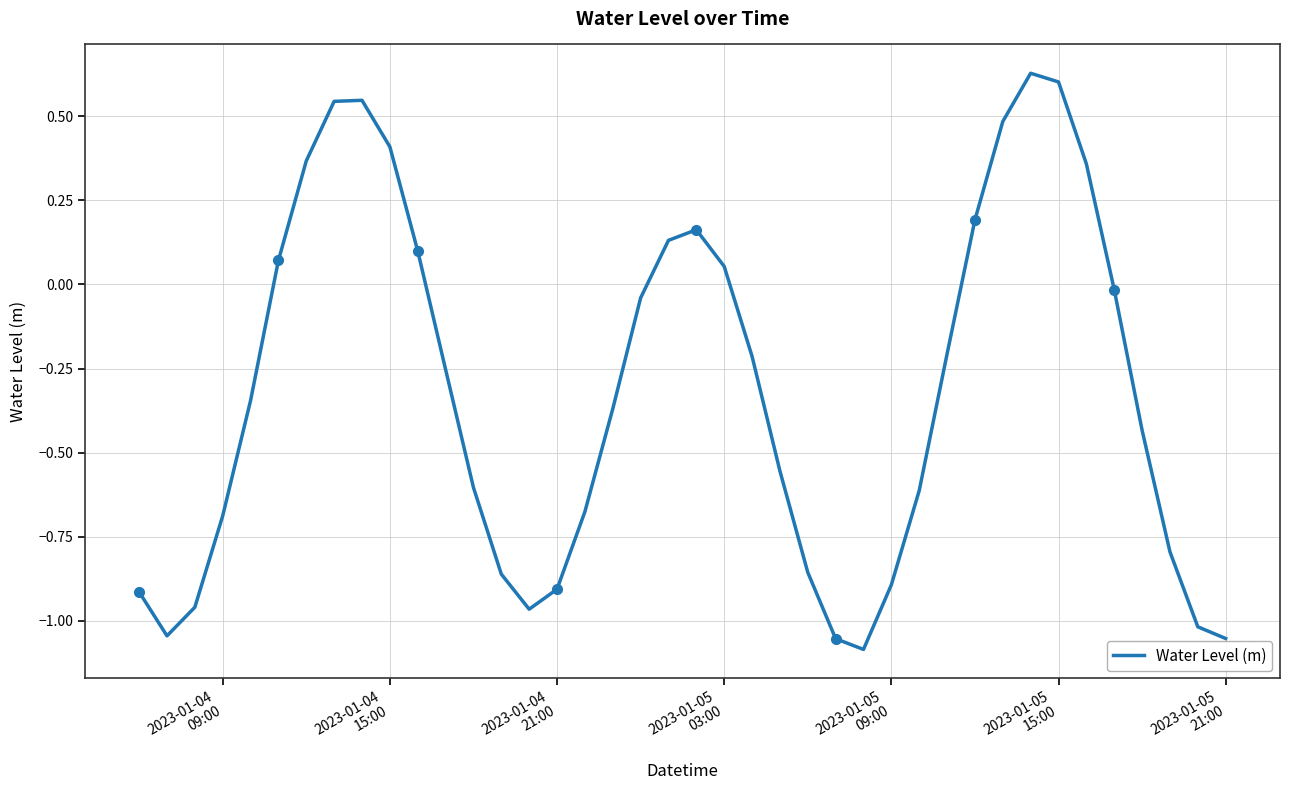

The value at 2023-01-05
21:00 is 0.7. True or false?

False